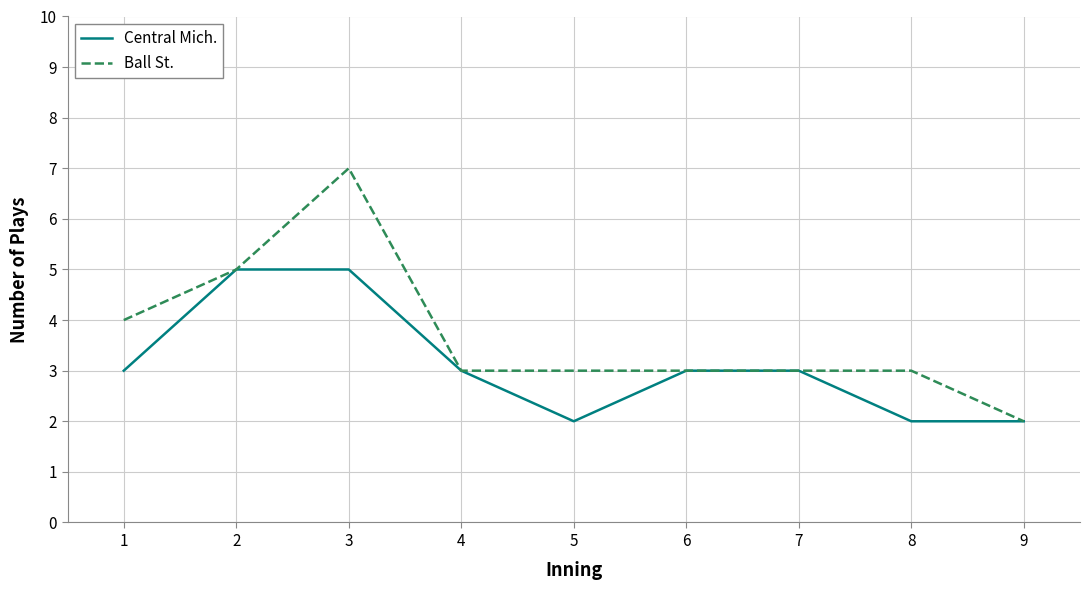

At which label is Ball St. closest to 4?

1